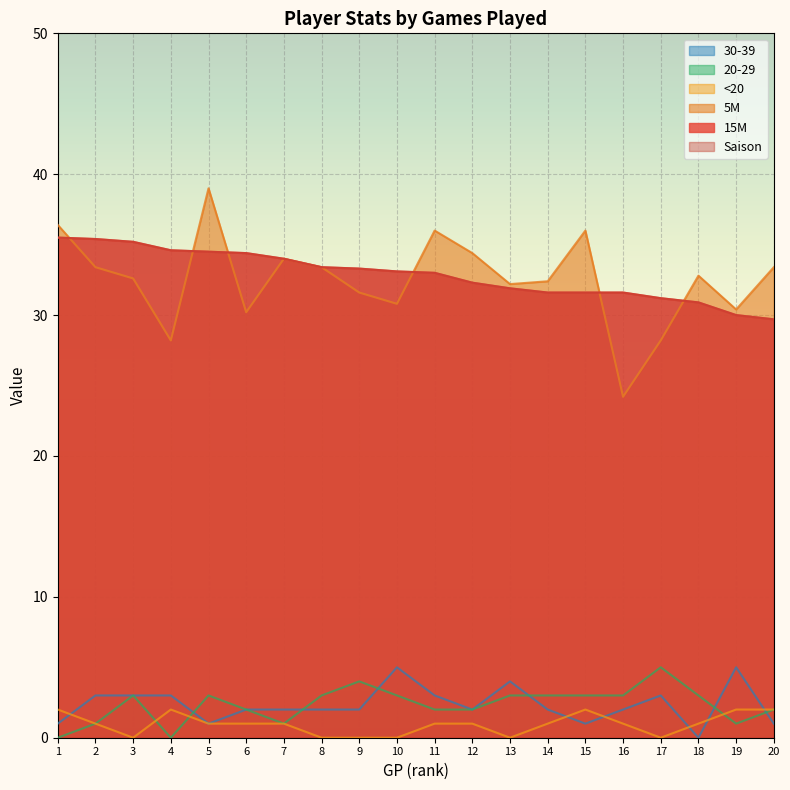

True or false: Saison and <20 intersect in this chart.

False